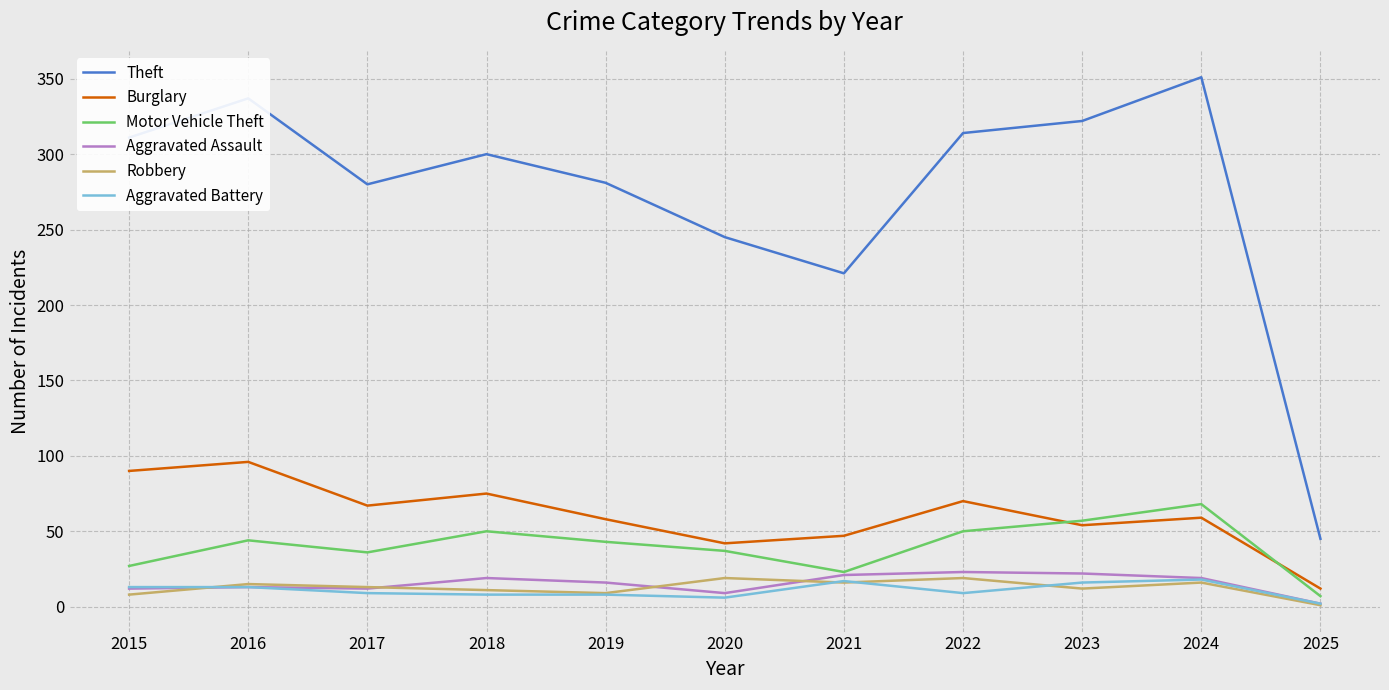

What is the difference between the maximum and minimum values in the Aggravated Battery series?

16